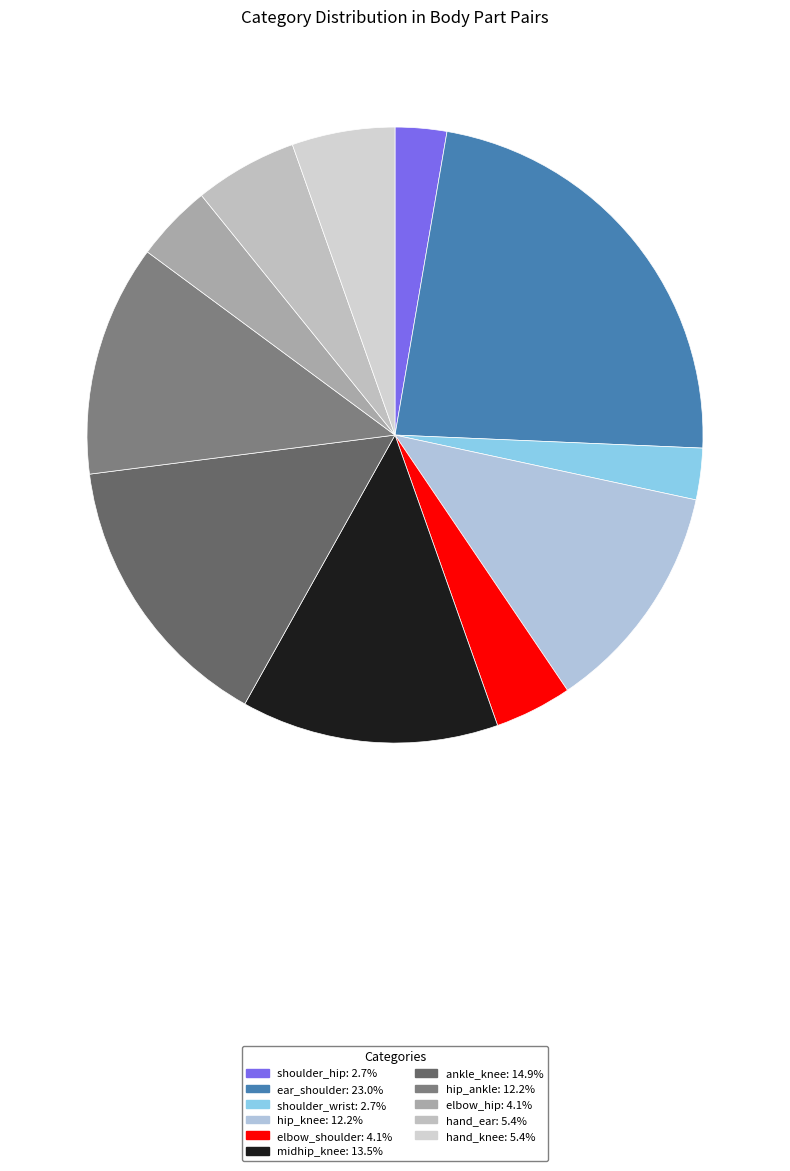

Is there any slice that represents more than half of the pie?

No